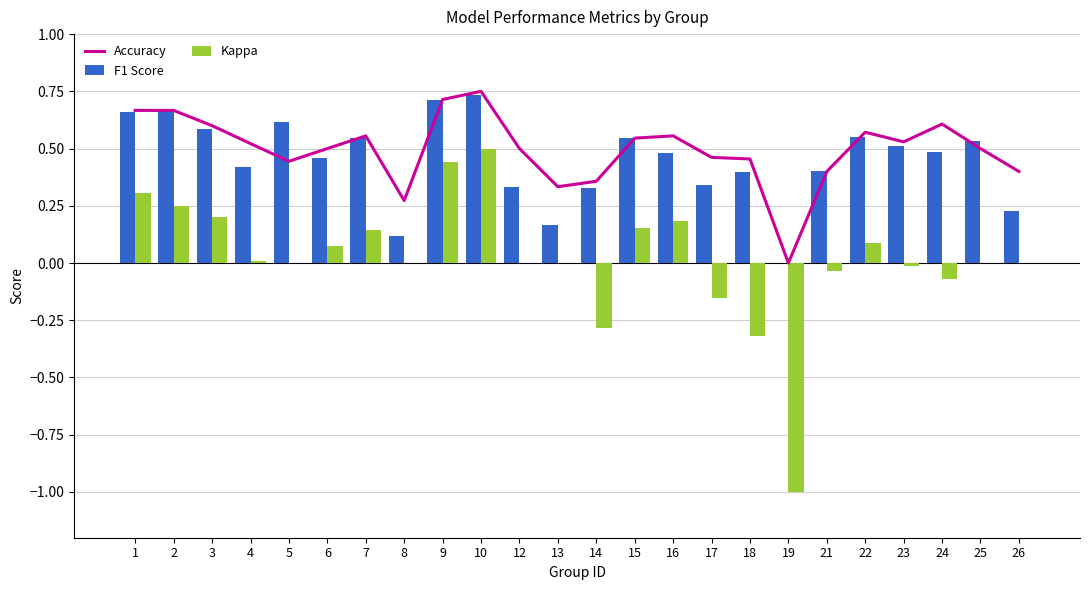

Reading left to right, what are all the values shown in this chart?

Accuracy: 0.7	0.7	0.6	0.5	0.4	0.5	0.6	0.3	0.7	0.8	0.5	0.3	0.4	0.5	0.6	0.5	0.5	0.0	0.4	0.6	0.5	0.6	0.5	0.4
F1 Score: 0.7	0.7	0.6	0.4	0.6	0.5	0.5	0.1	0.7	0.7	0.3	0.2	0.3	0.5	0.5	0.3	0.4	0.0	0.4	0.6	0.5	0.5	0.5	0.2
Kappa: 0.3	0.2	0.2	0.0	0.0	0.1	0.1	0.0	0.4	0.5	0.0	0.0	-0.3	0.2	0.2	-0.2	-0.3	-1.0	-0.0	0.1	-0.0	-0.1	0.0	0.0